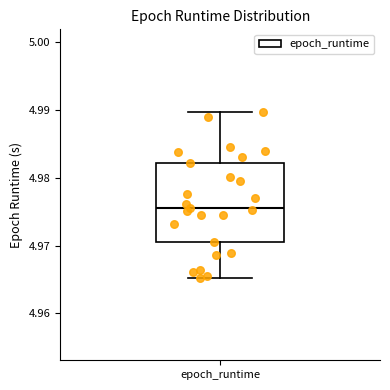

Read this box plot against the y-axis: the position of the median line, the range covered by the box, and the ends of both whiskers. The values are not printed on the chart, so give them approximately, as read against the axis.

median 4.976, box 4.970 to 4.982, whiskers 4.965 to 4.990